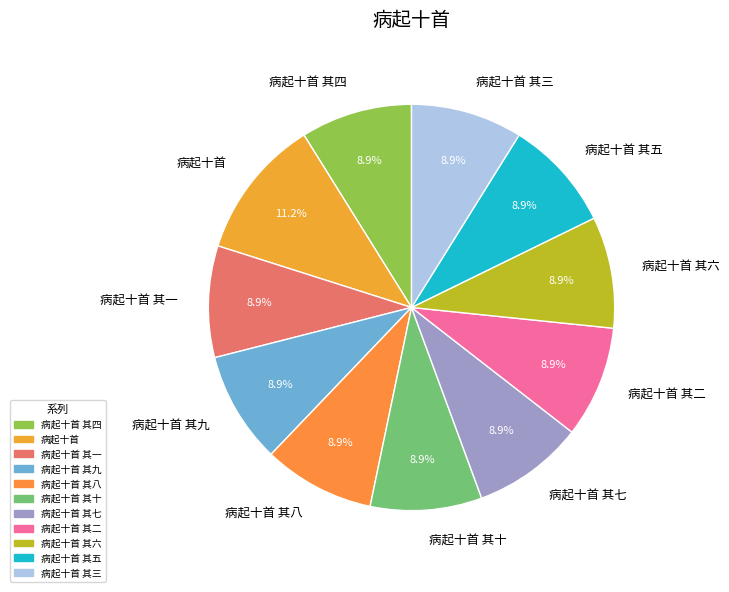

To the nearest percent, what is the difference between the largest and smallest slice percentages?

2%